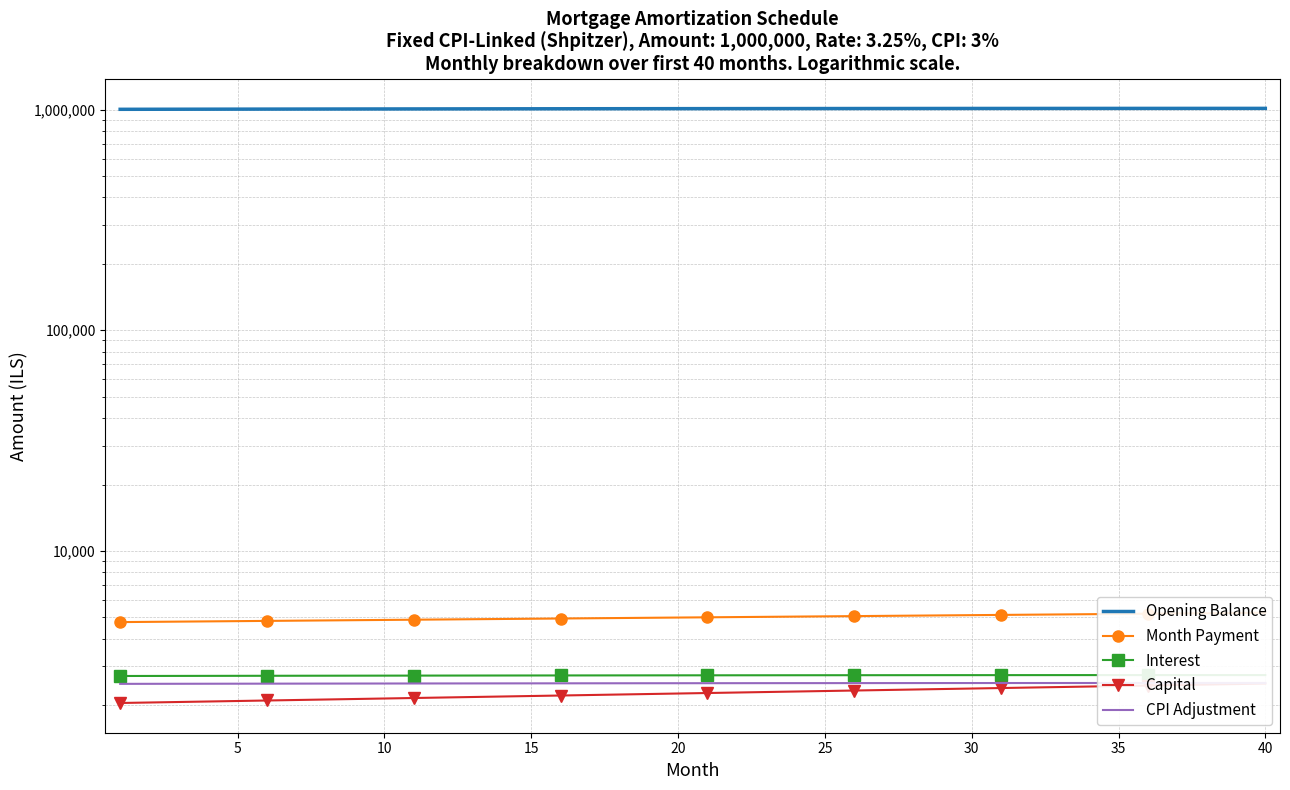

What is the difference between the Opening Balance values at 5 and 14?

4981.1